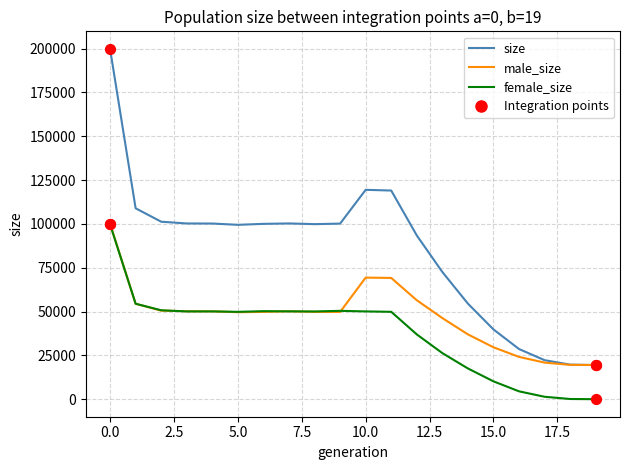

Which series has the largest range (max minus min)?

size